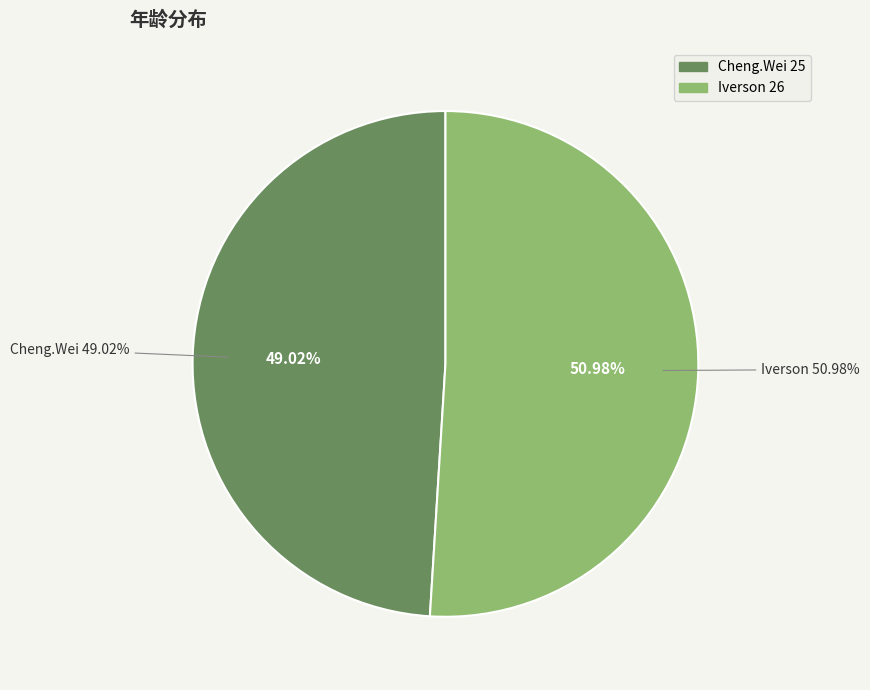

What is the smallest slice in the pie chart?

Cheng.Wei